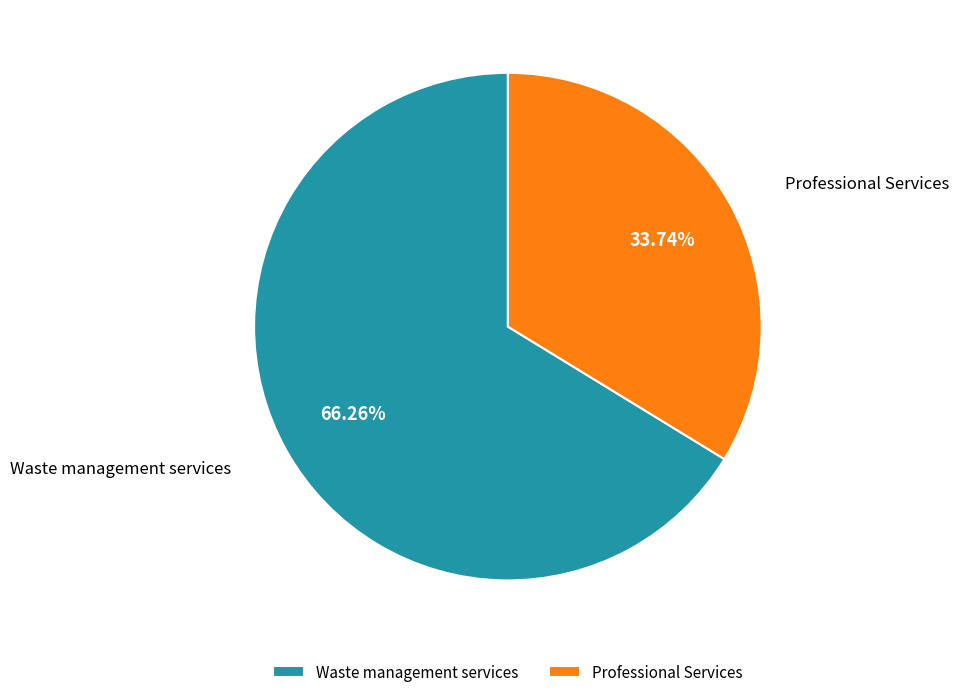

Is there a majority slice in this chart?

Yes